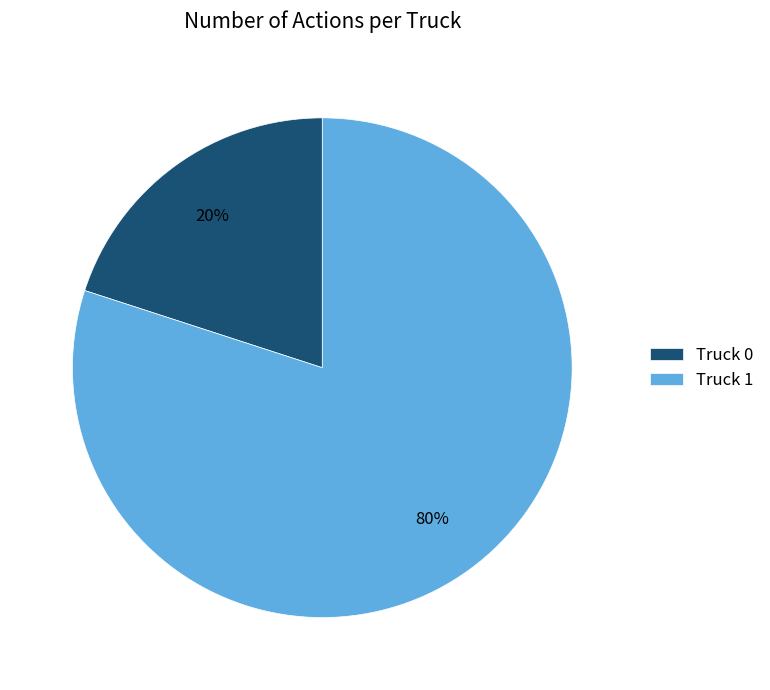

Is it true that Truck 1 is 80% of the pie?

True